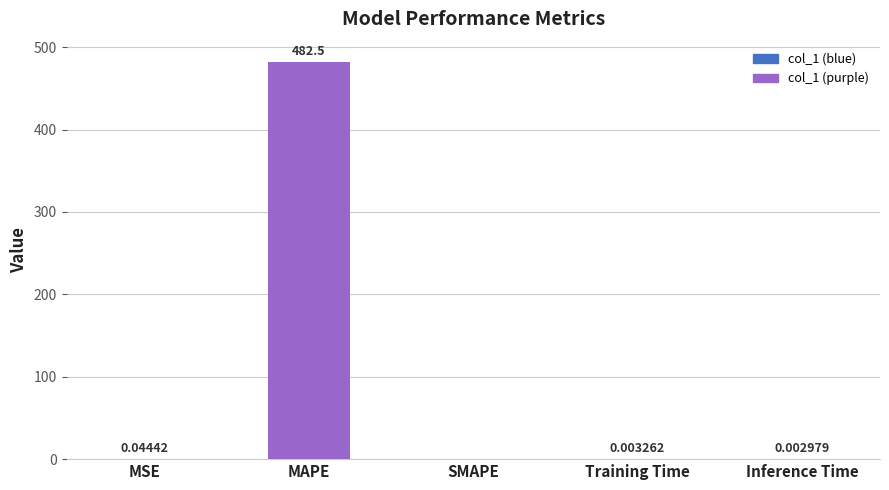

Which has a higher value, Training Time or MSE?

MSE